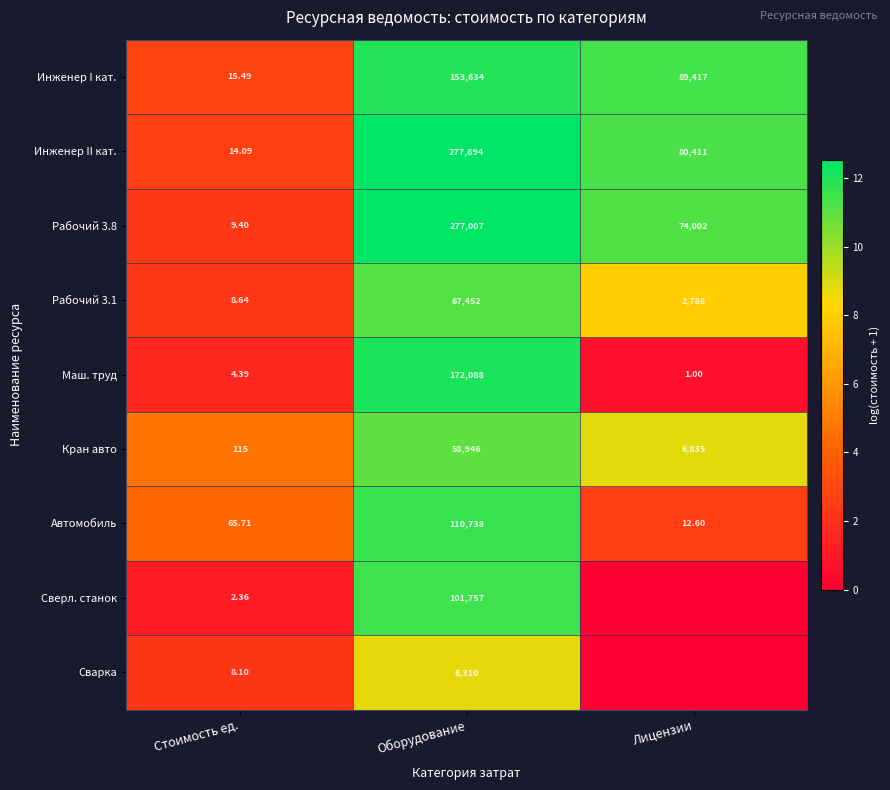

At which label does Инженер I кат. first exceed 89417?

Оборудование